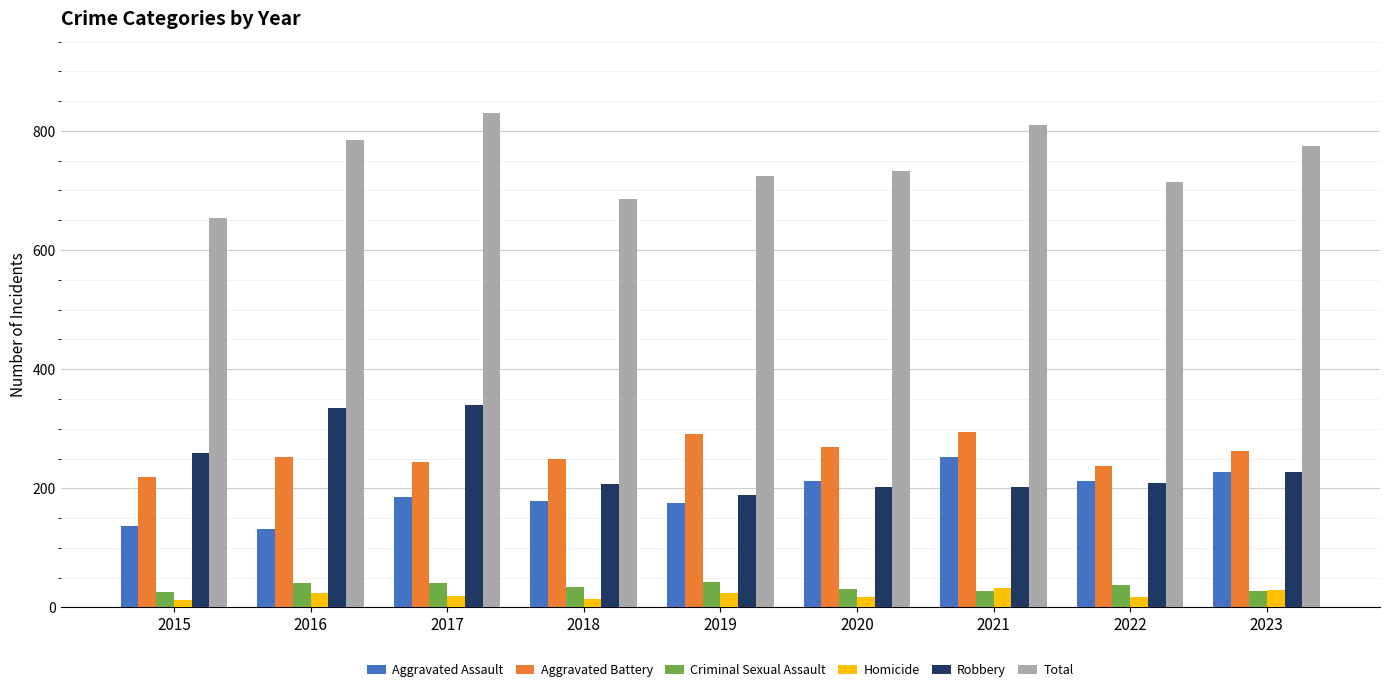

What is the smallest value displayed?

13